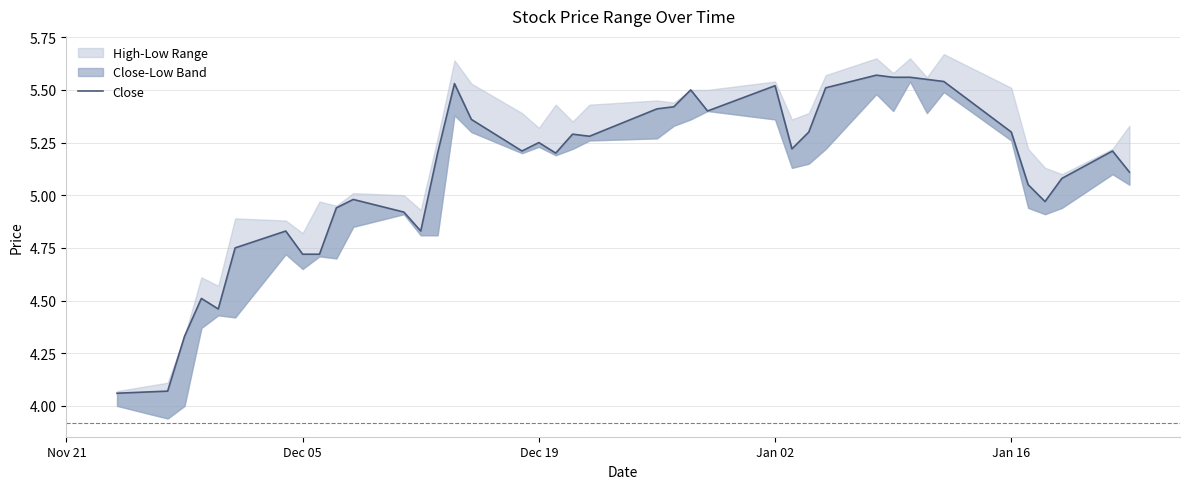

What is the smallest value displayed?

4.1